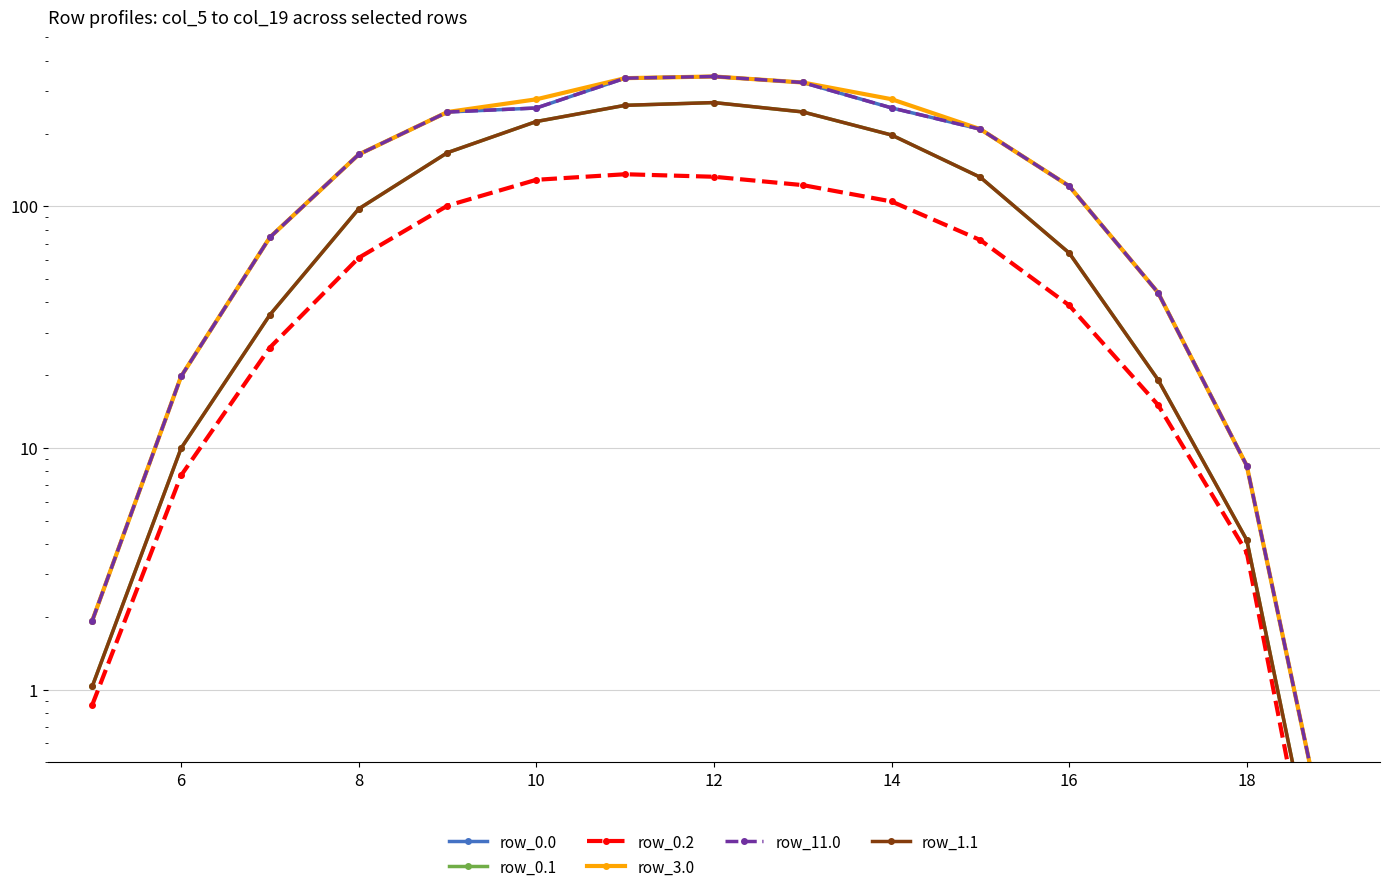

Between 6 and 12, which is larger?

12